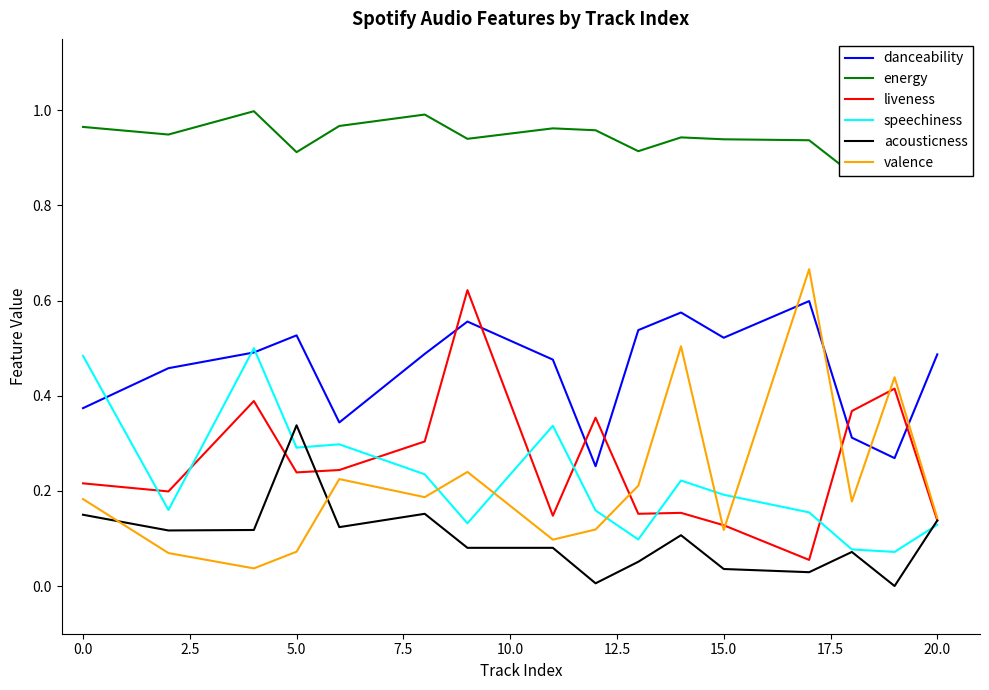

The value of energy at 7.5 is 0.6. True or false?

False